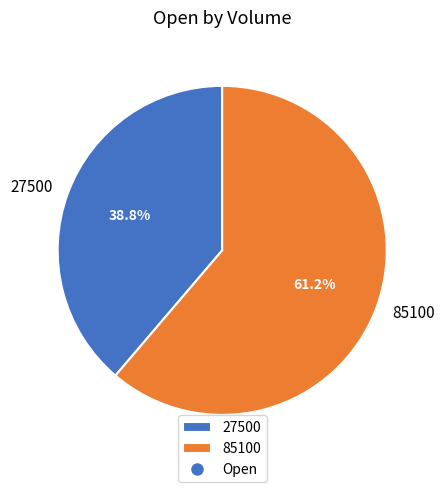

Which slice represents more than half of the pie?

85100